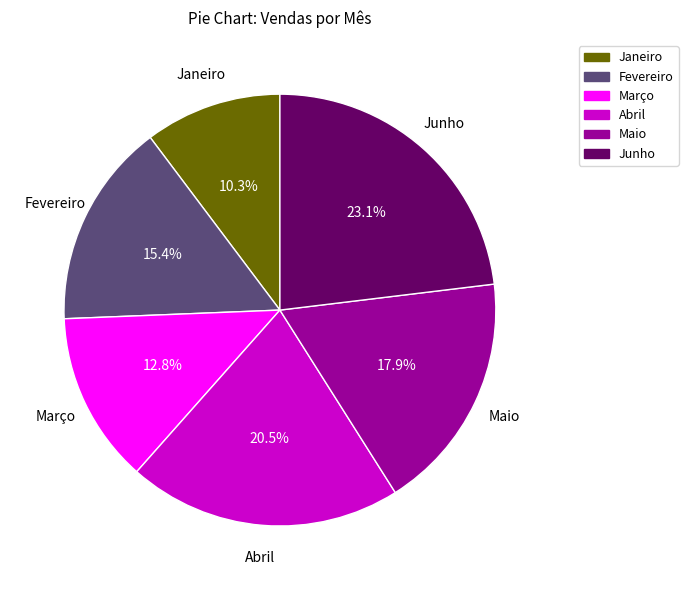

Count the number of slices in the pie.

6